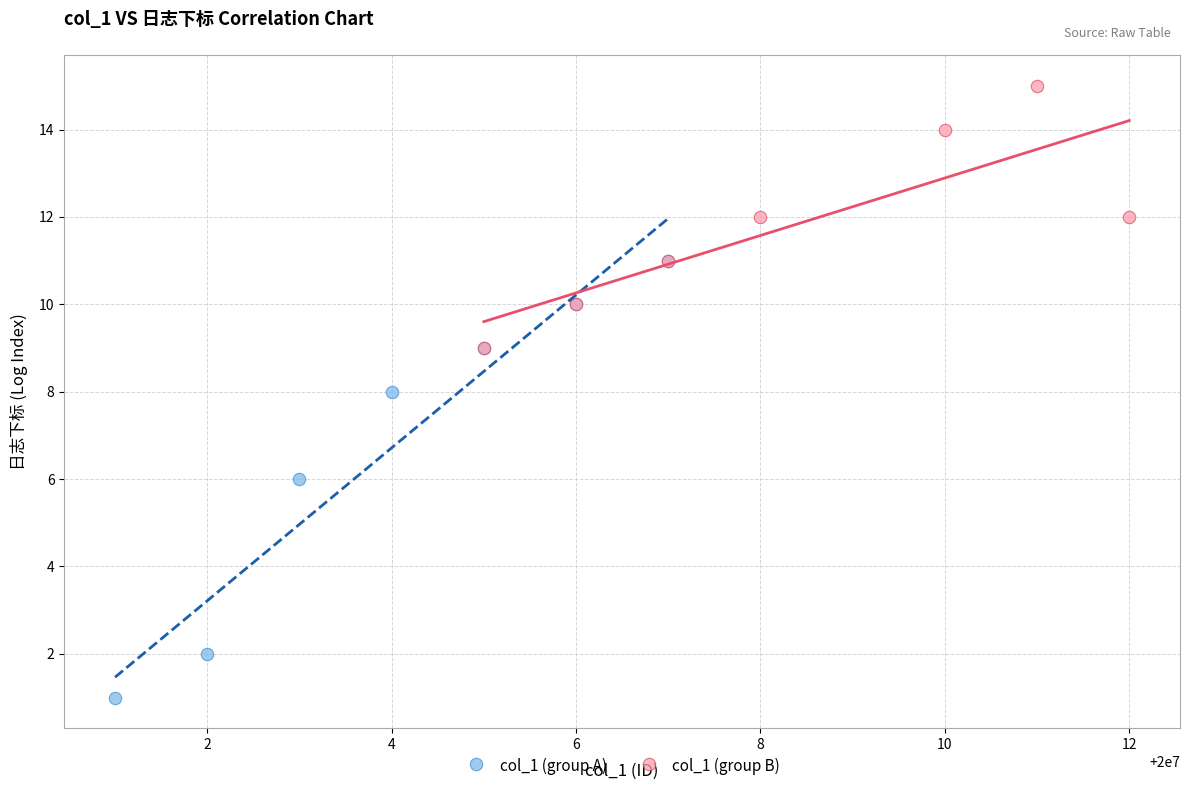

Which series reaches the minimum Y coordinate?

col_1 (group A)